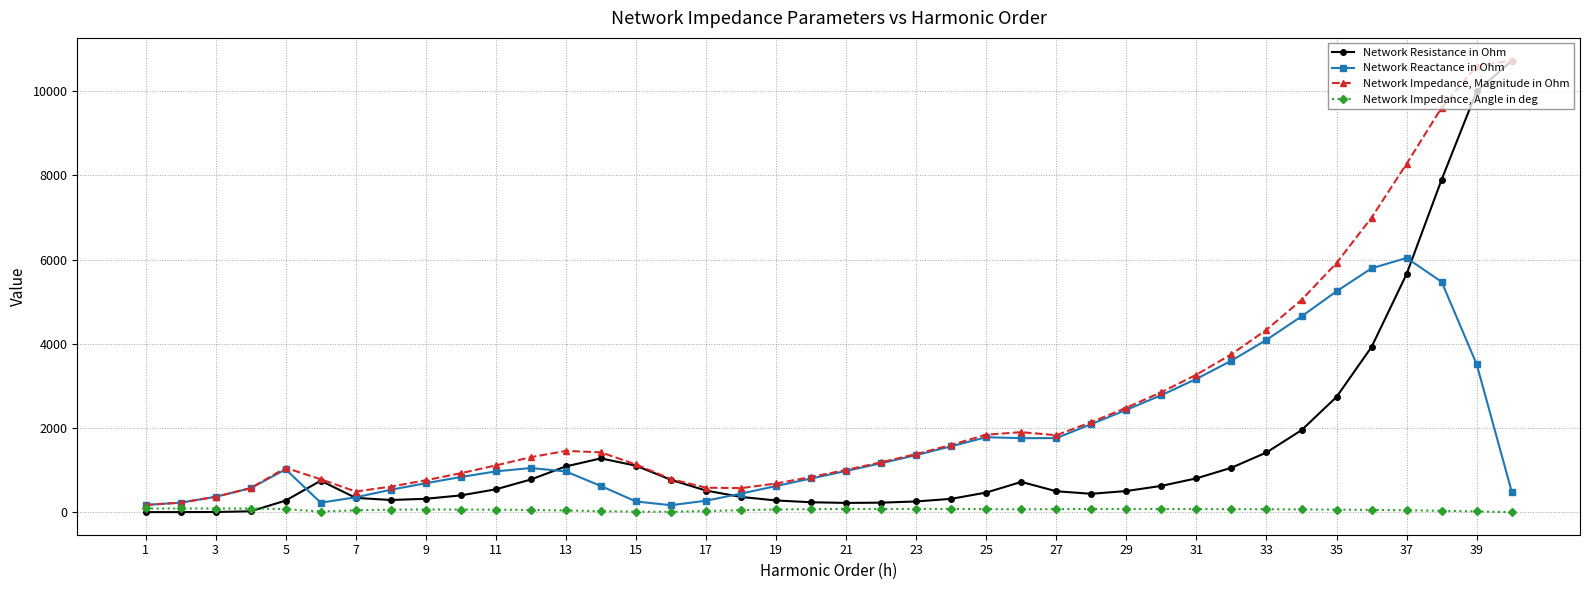

At how many categories does at least one series exceed 9510?

3